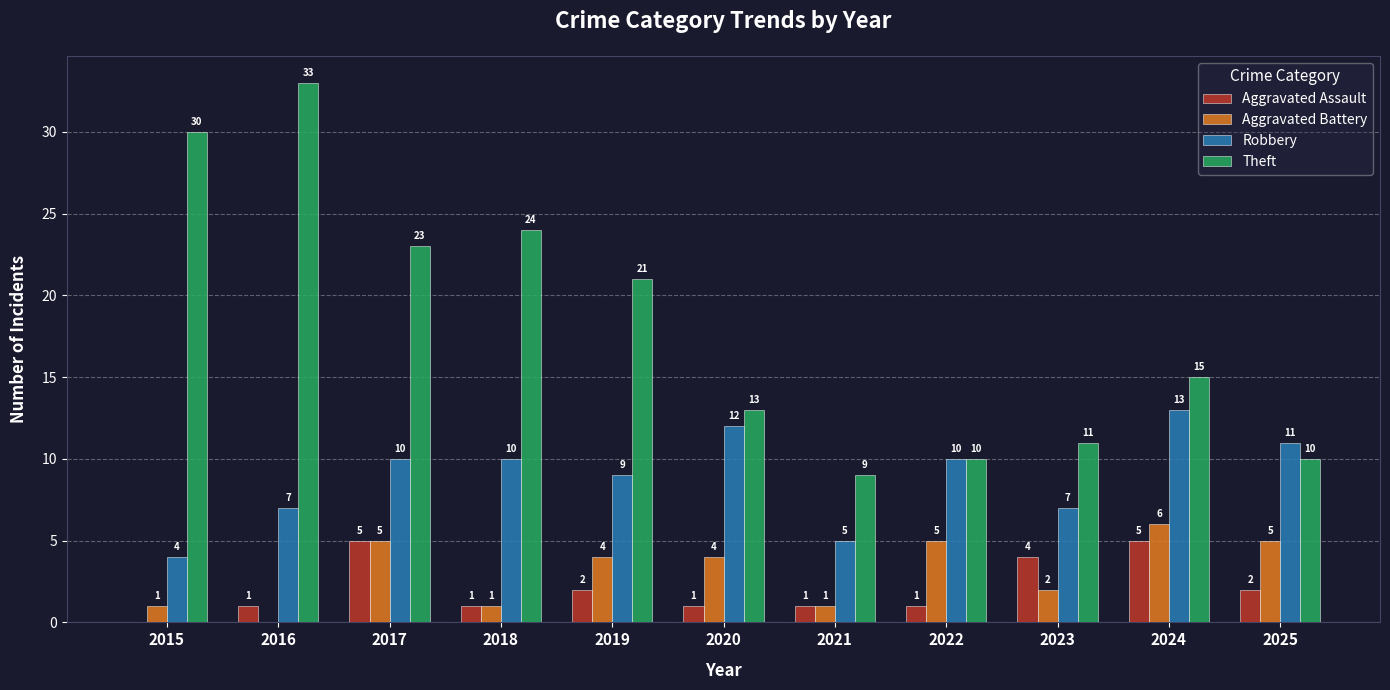

What are all the series names shown in the legend?

Aggravated Assault, Aggravated Battery, Robbery, Theft